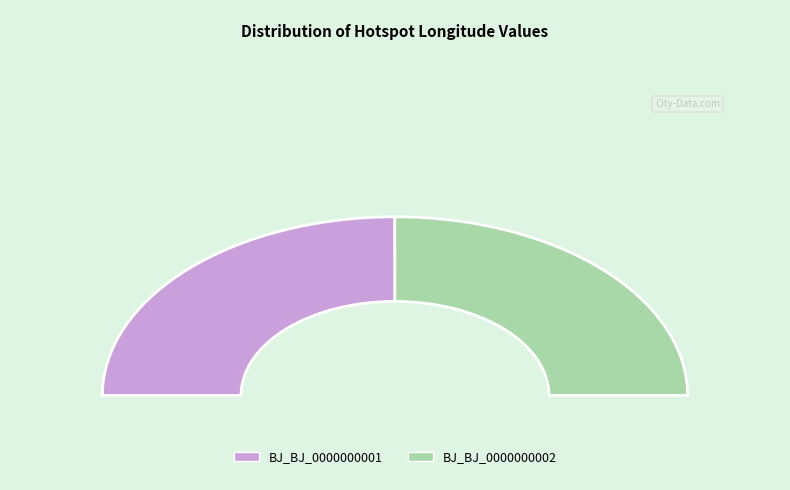

Is the sum of BJ_BJ_0000000002 and BJ_BJ_0000000001 greater than half?

Yes